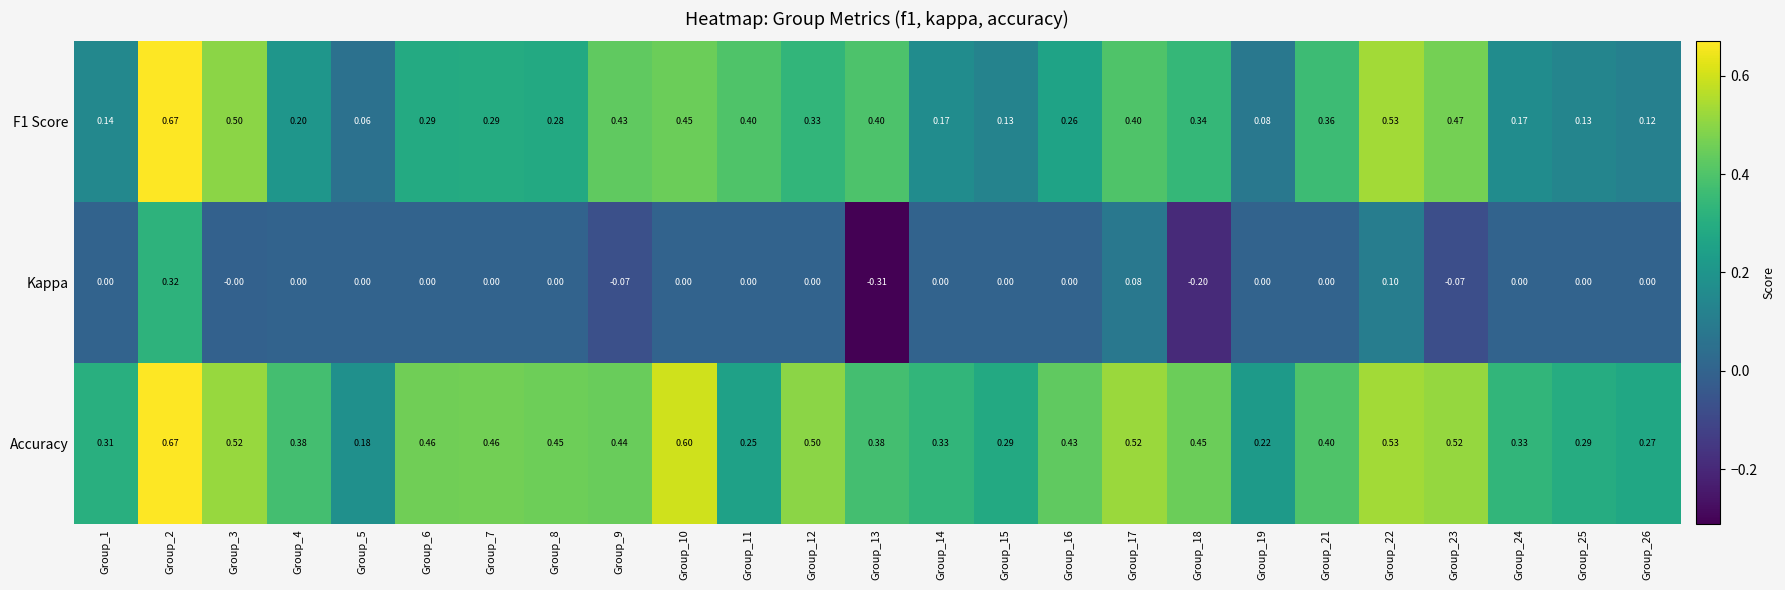

Is the value of F1 Score at Group_17 greater than the value of Kappa at Group_9?

Yes